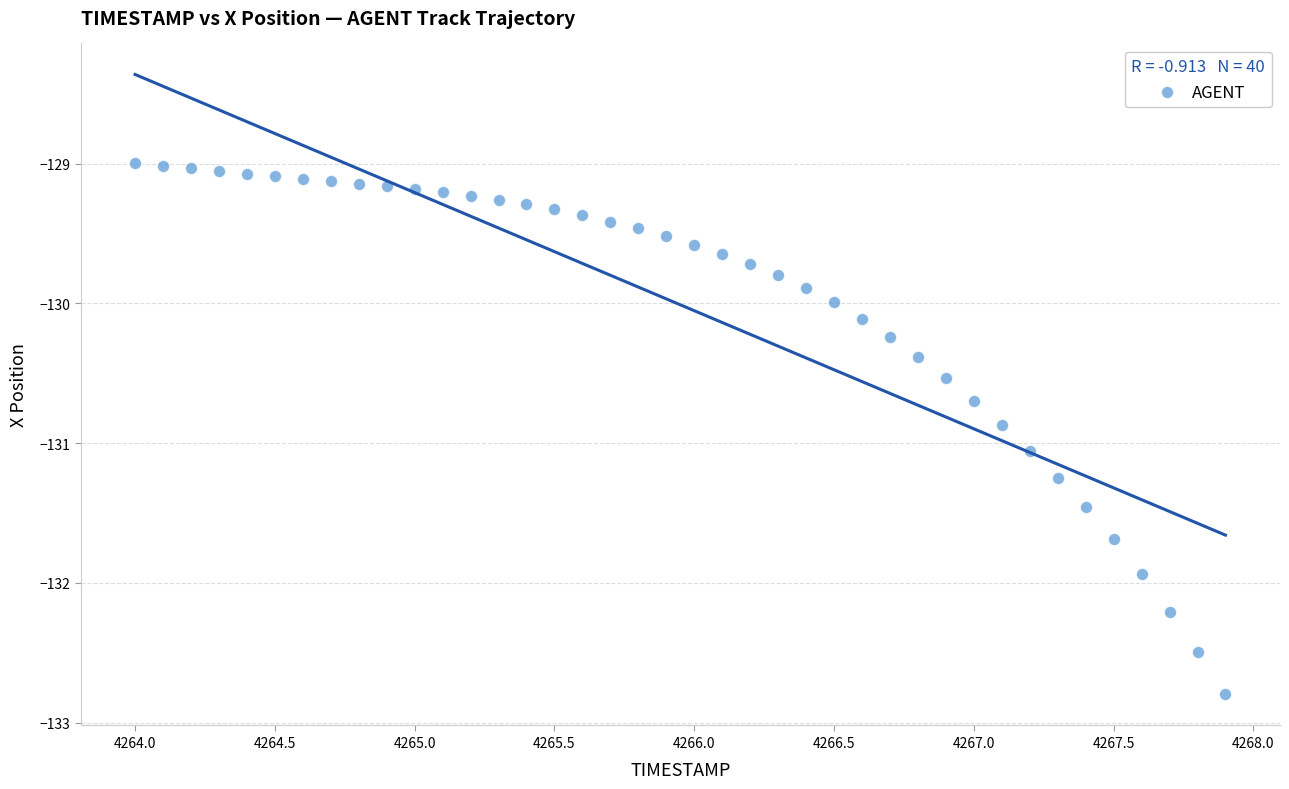

What is the range of X values (max minus min)?

3.9